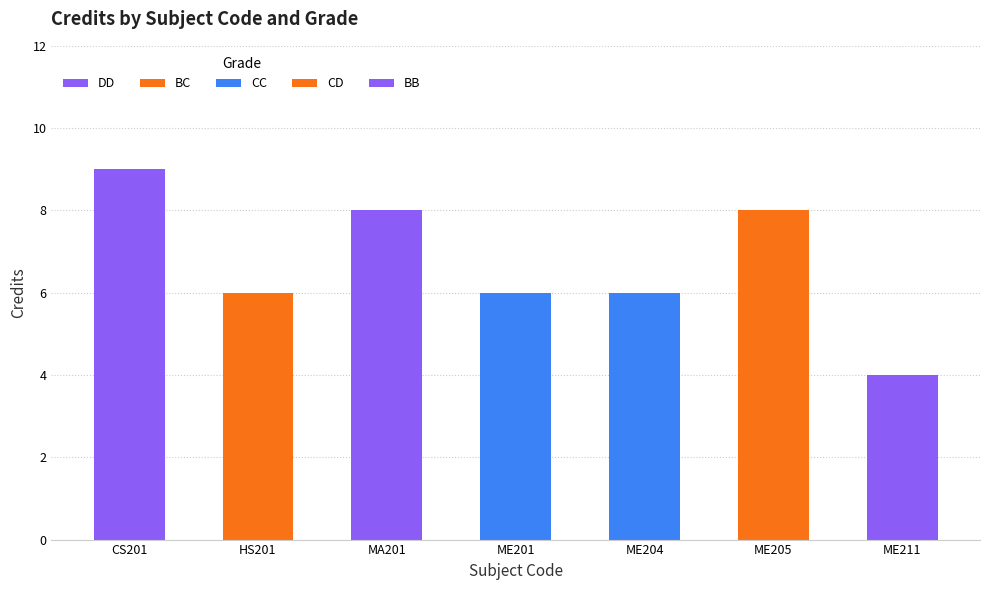

What is the change in value from MA201 to ME201?

-2